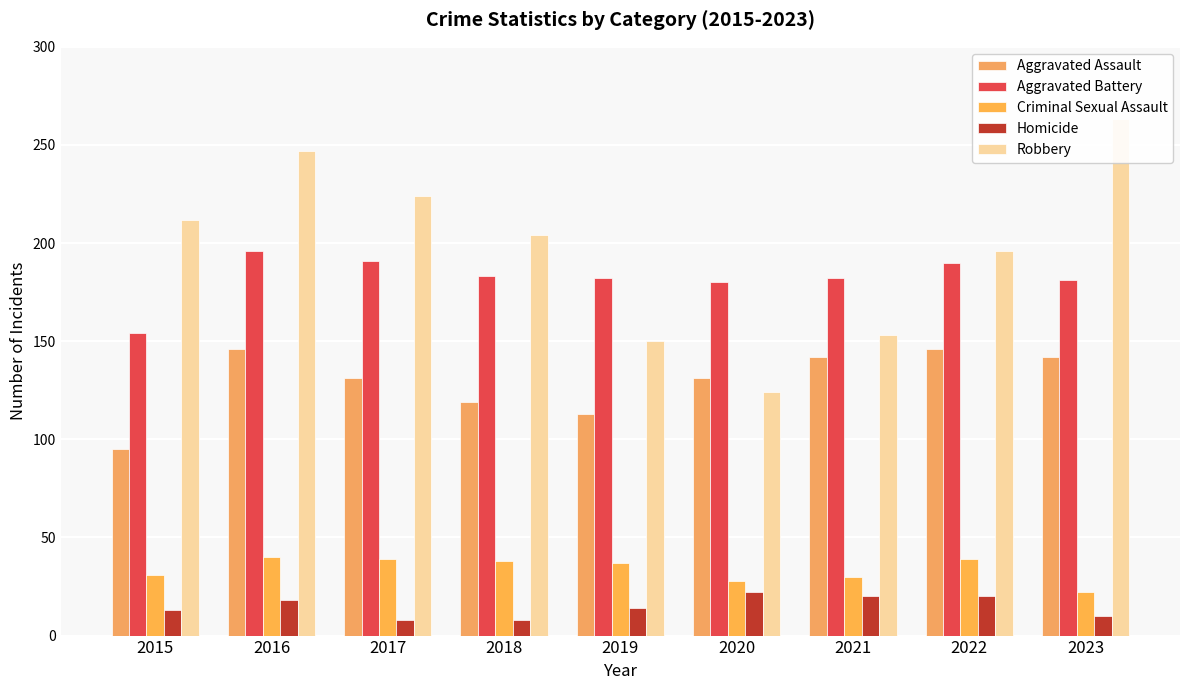

Rank the series at 2016 from lowest to highest value.

Homicide, Criminal Sexual Assault, Aggravated Assault, Aggravated Battery, Robbery